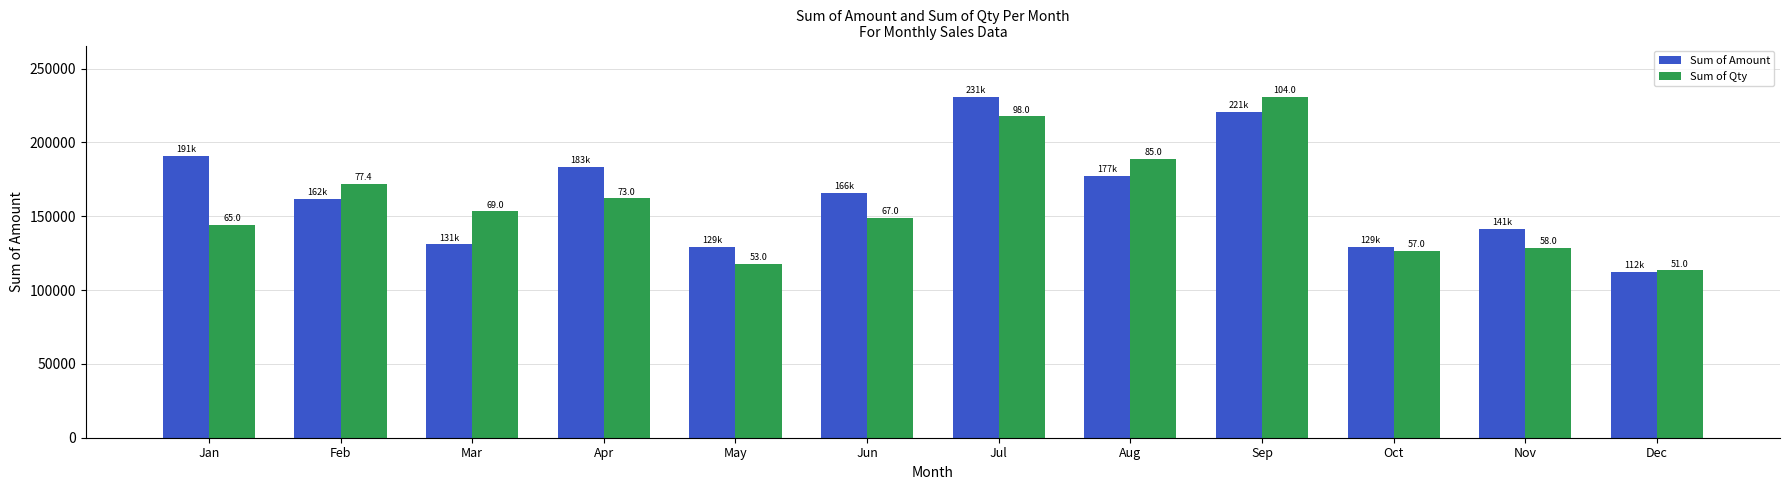

What is the sum of the Sum of Amount values at Jun and May?

295340.0